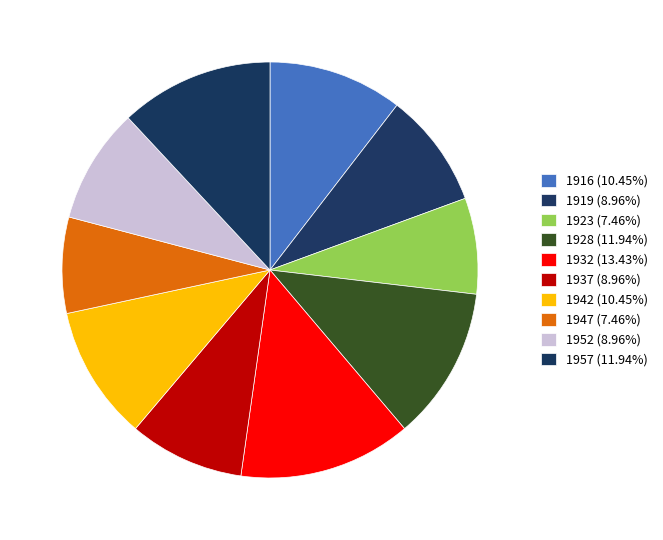

What is the smallest slice in the pie chart?

1923